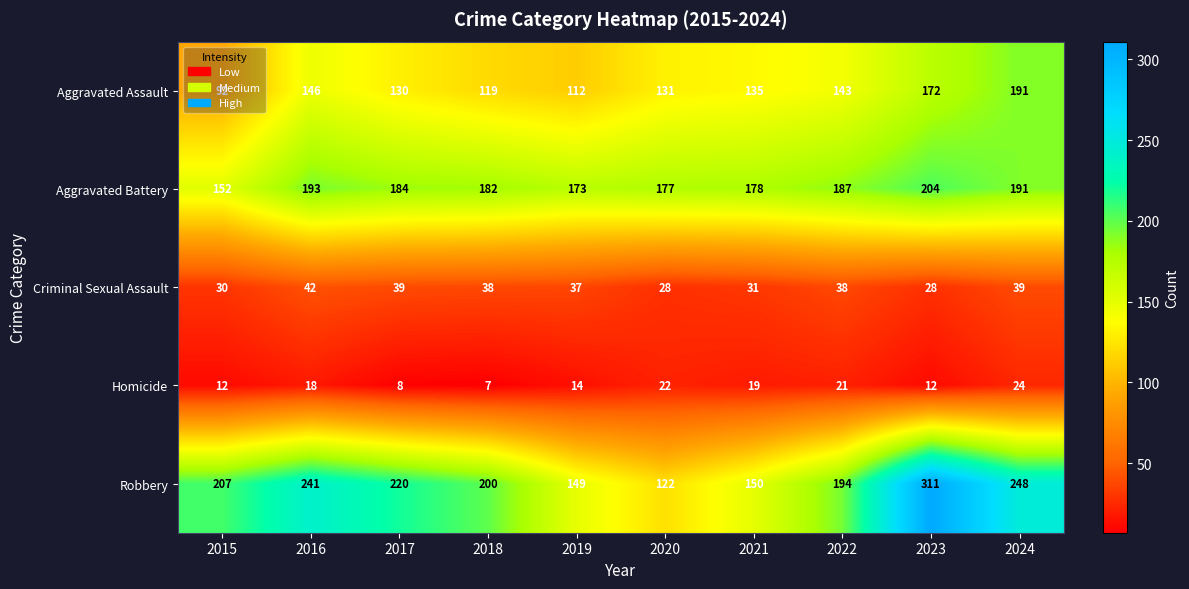

The value of Aggravated Battery at 2019 is 308. True or false?

False